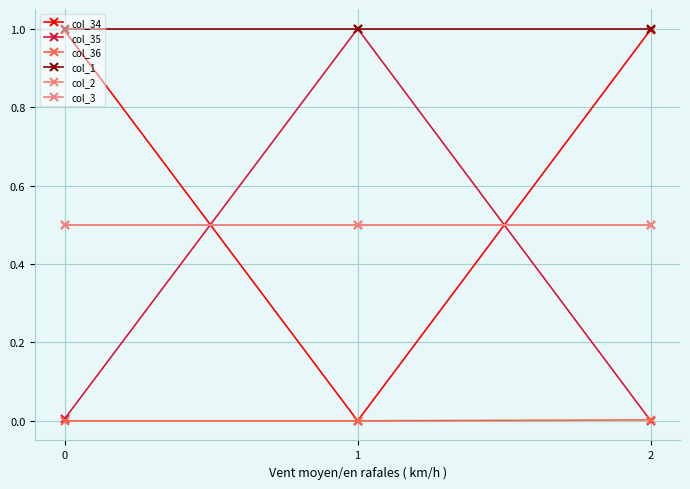

List the series in order of their peak value, highest first.

col_35, col_1, col_34, col_2, col_3, col_36